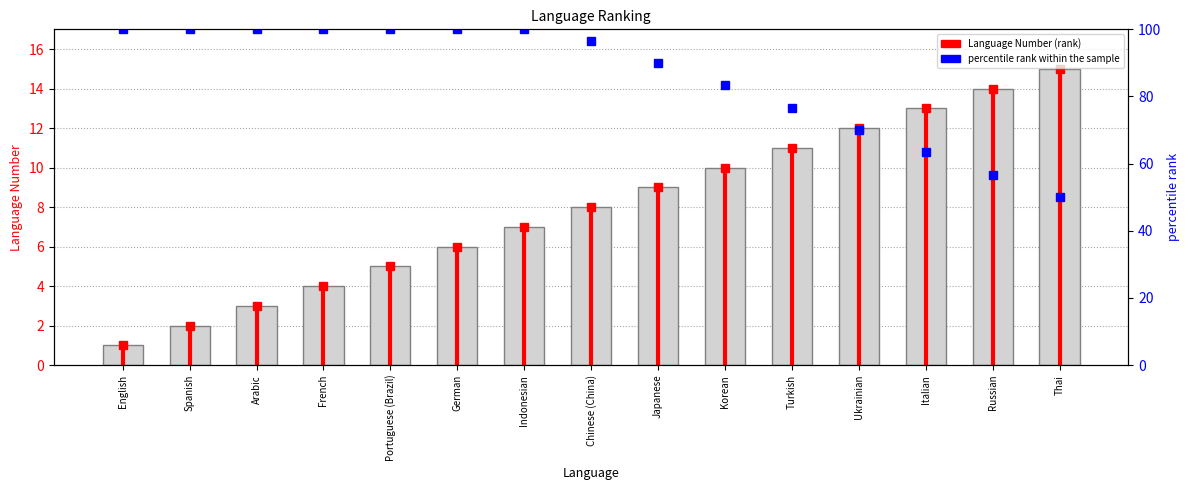

How many data points in Language Number are above 8?

7